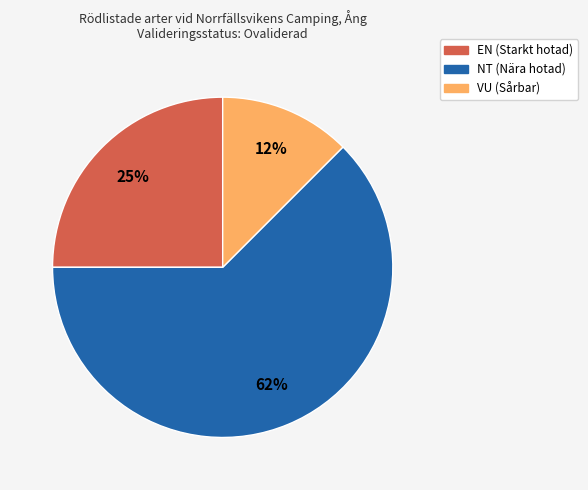

How many slices are in this pie chart?

3